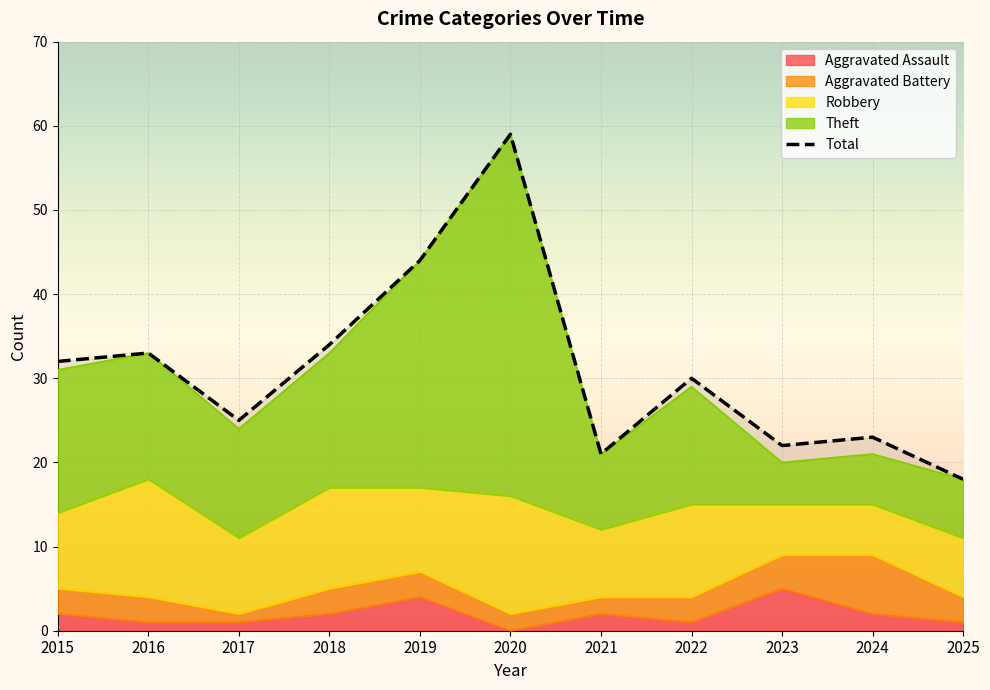

What value does the data have at 2017, to the nearest 10?

20